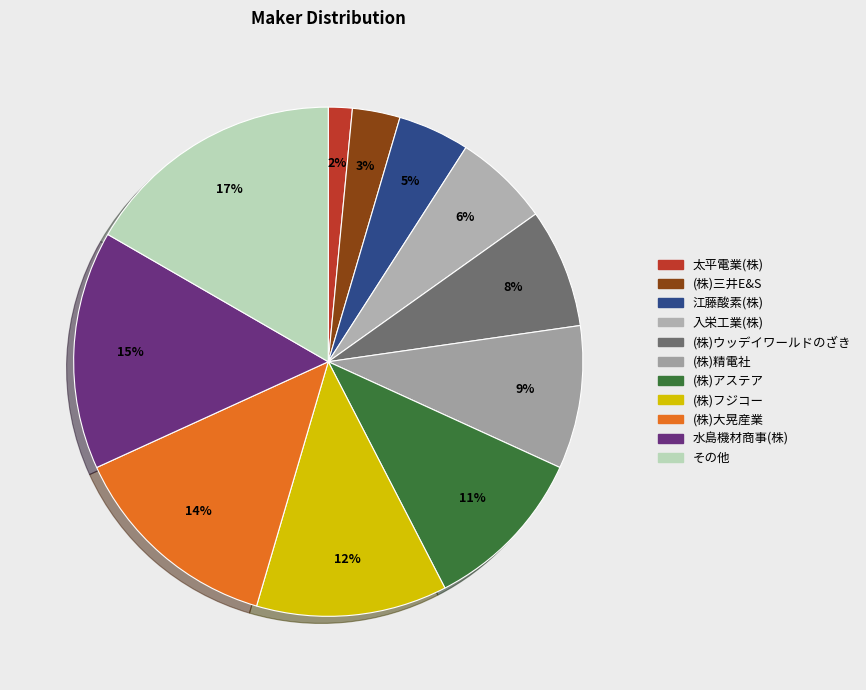

How many slices are in this pie chart?

11